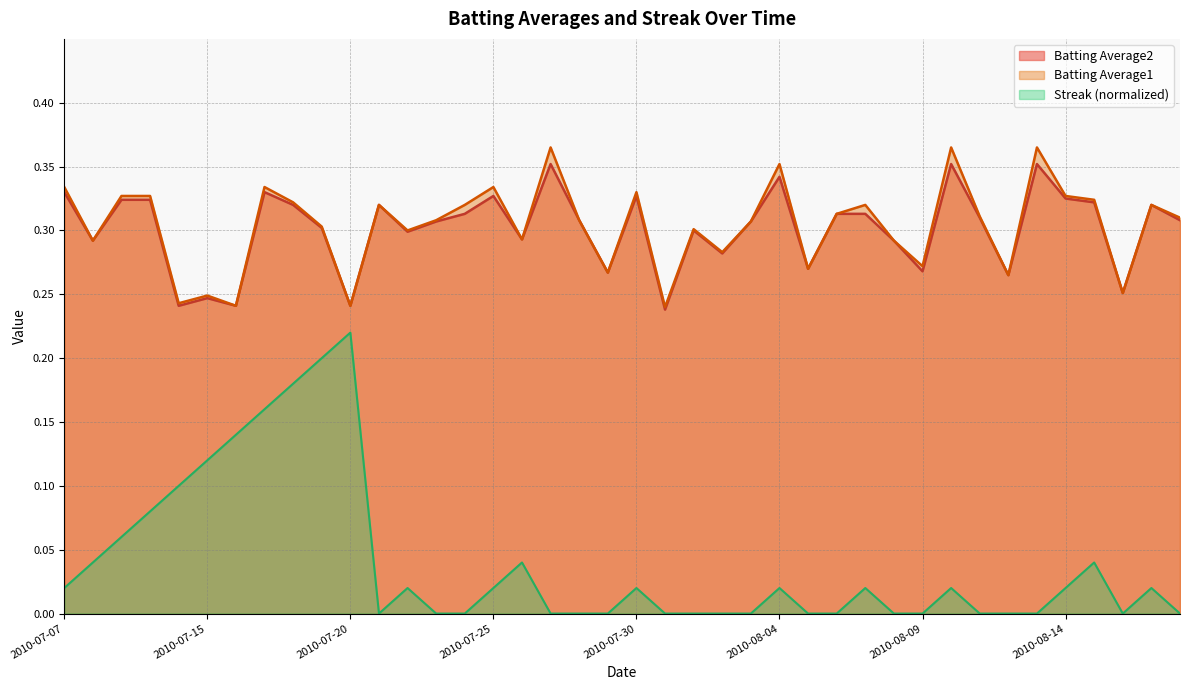

True or false: Batting Average2 has more than 2 interior local peaks.

True